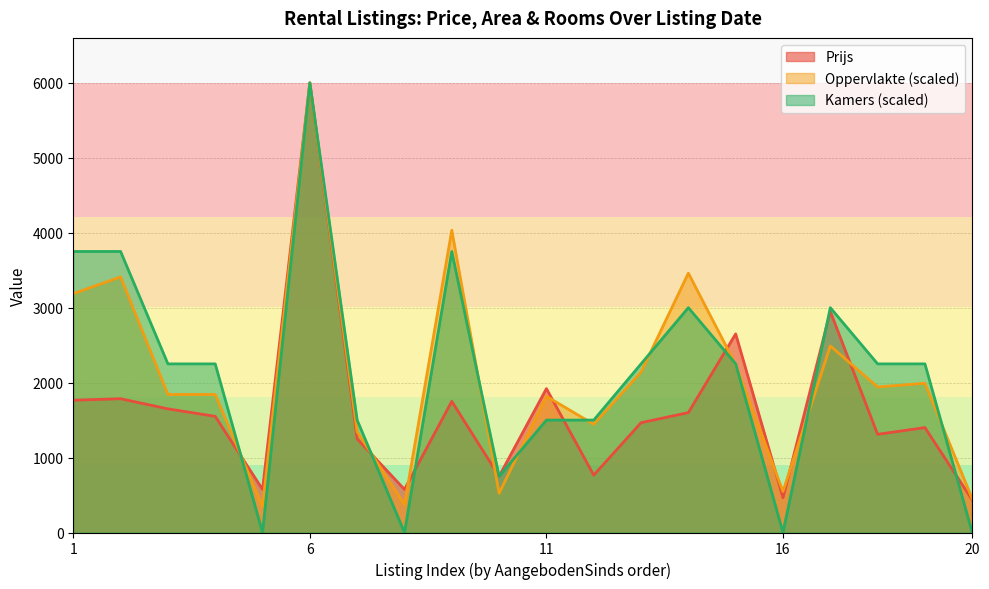

What is the sum of the Prijs values at 06-05-2024 and 29-04-2024?

2850.0